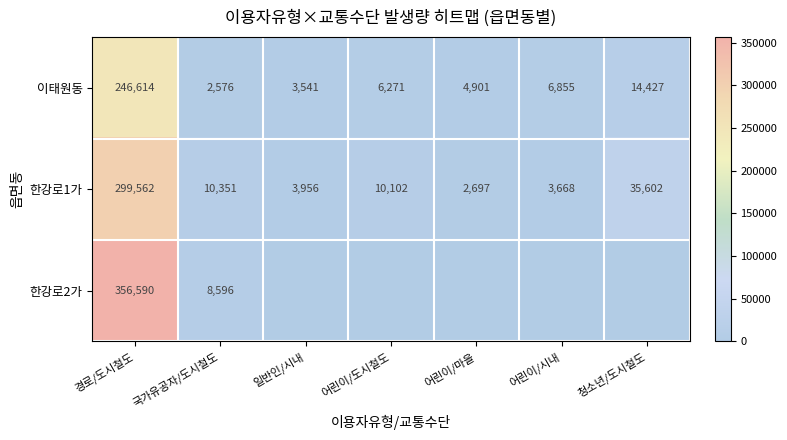

Is the value of 한강로1가 at 국가유공자/도시철도 greater than the value of 이태원동 at 어린이/마을?

Yes